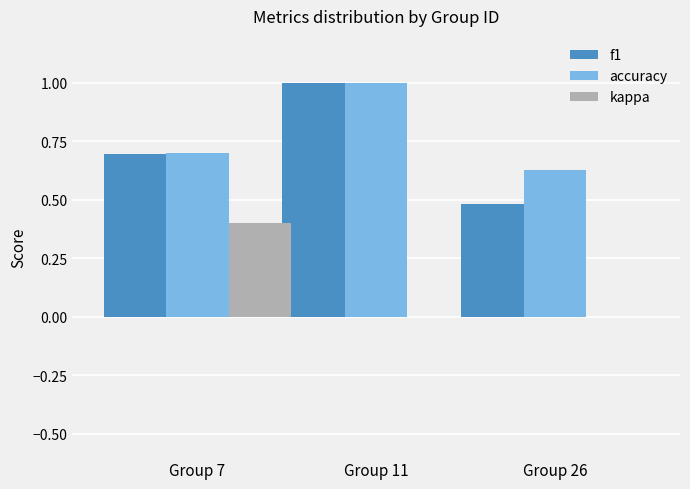

How many groups of bars are there?

3